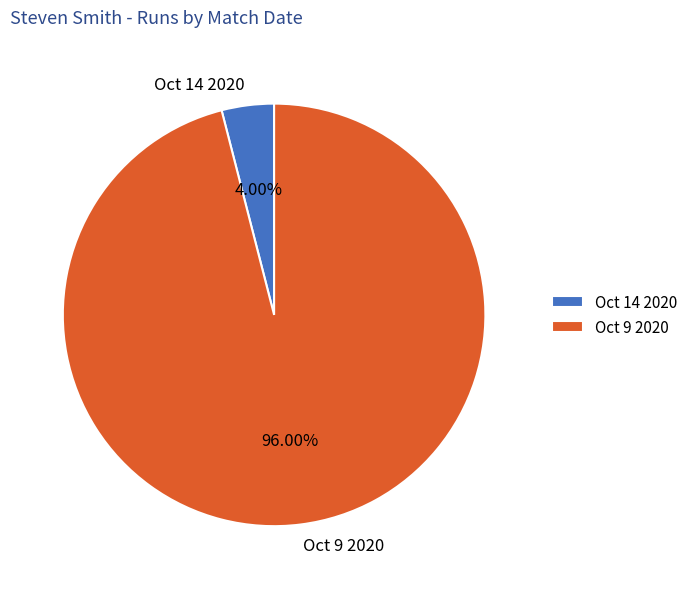

To the nearest percent, what percentage of the pie is Oct 14 2020?

4%